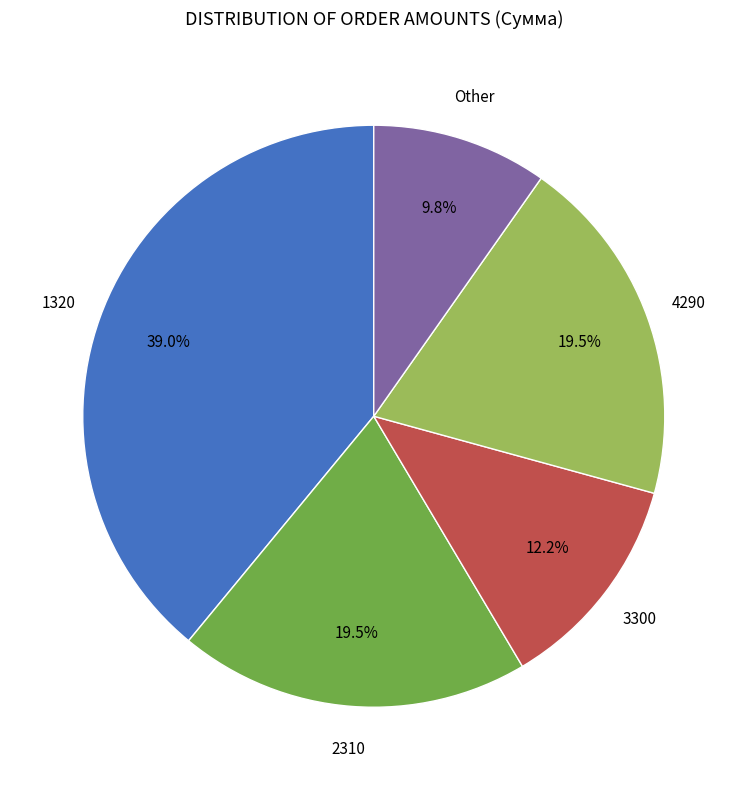

What percentage is NOT represented by 1320?

61.0%